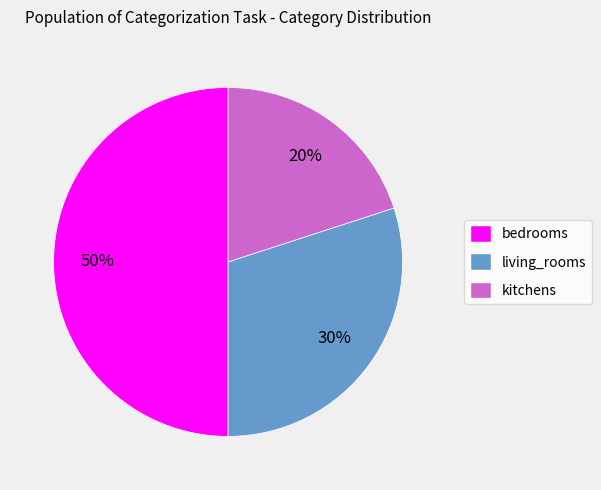

How many segments does this pie chart have?

3